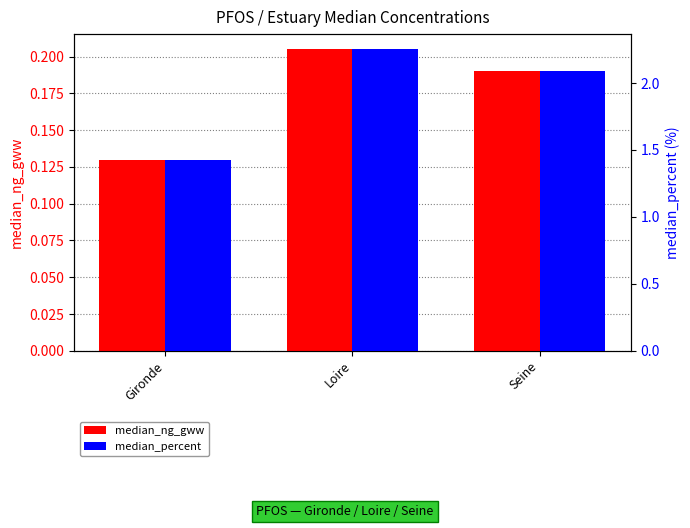

What is the average value of the median_ng_gww series?

0.2